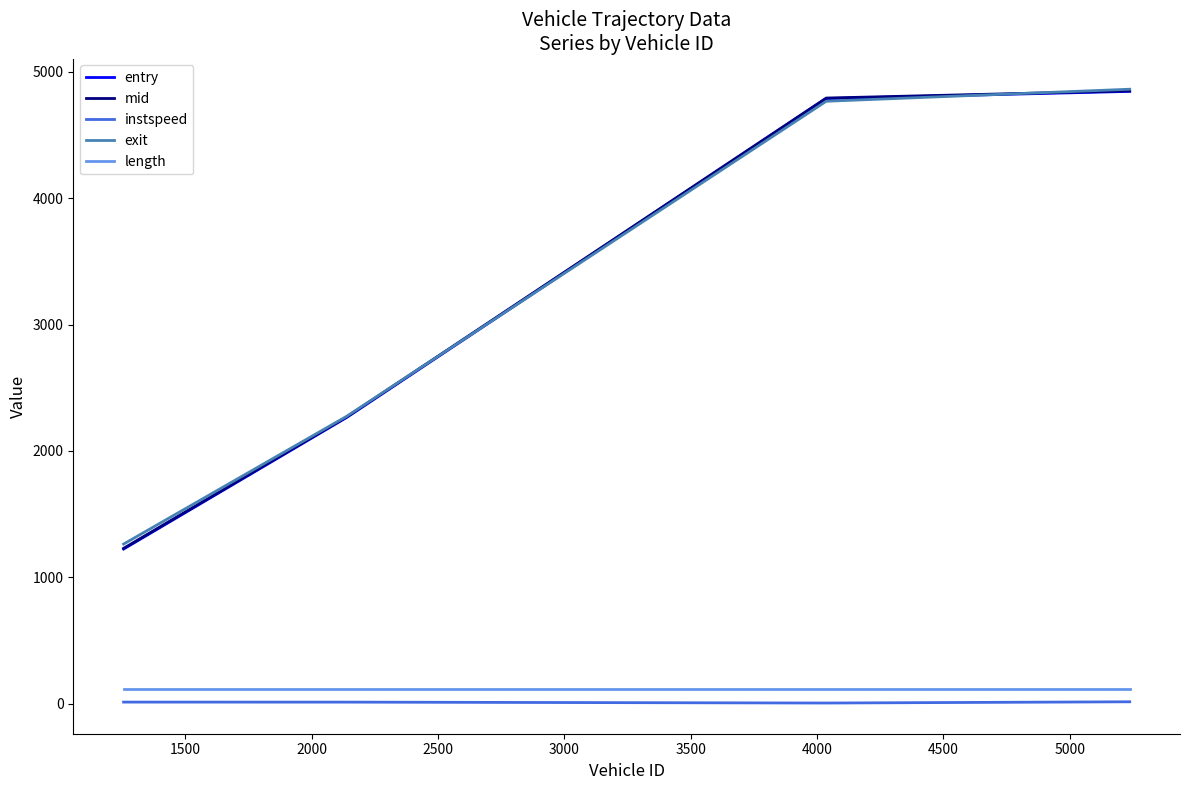

Which series has the largest range (max minus min)?

entry